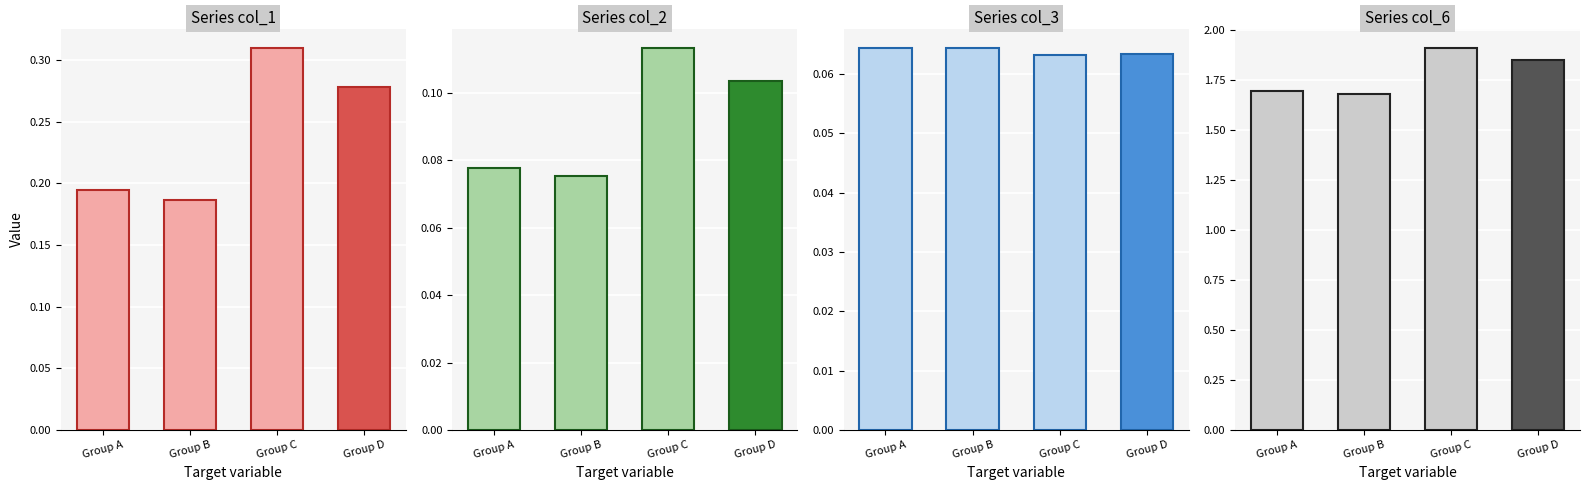

At which category is the sum across all series the highest?

Group C